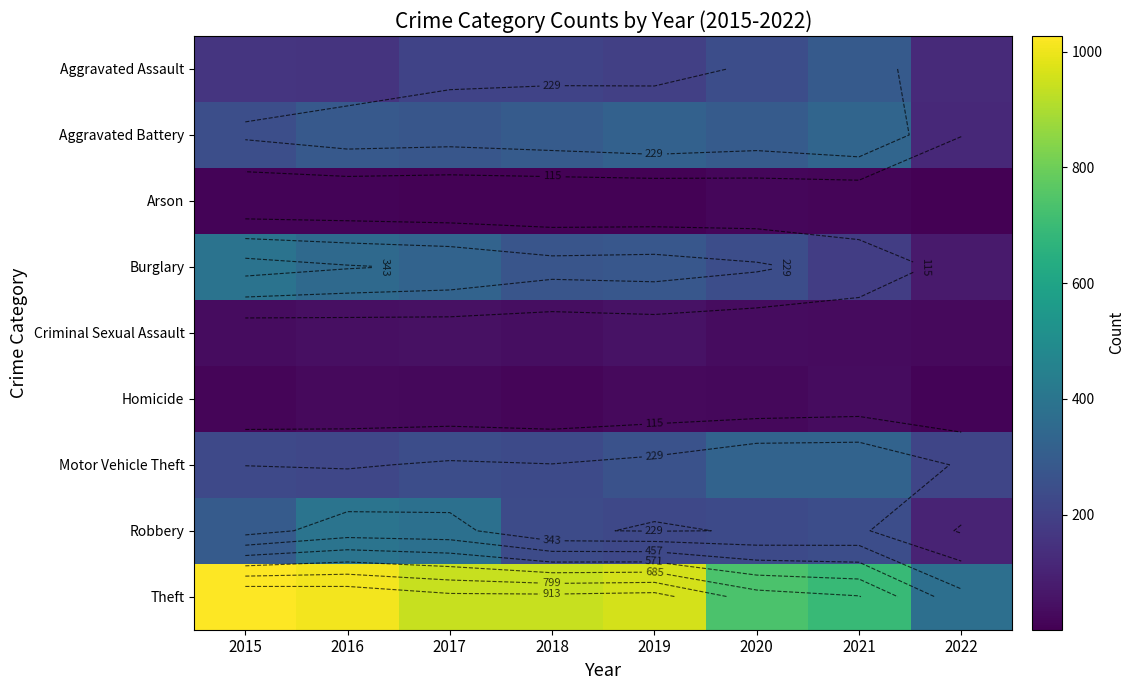

At which category does the chart reach its peak across all series?

2015